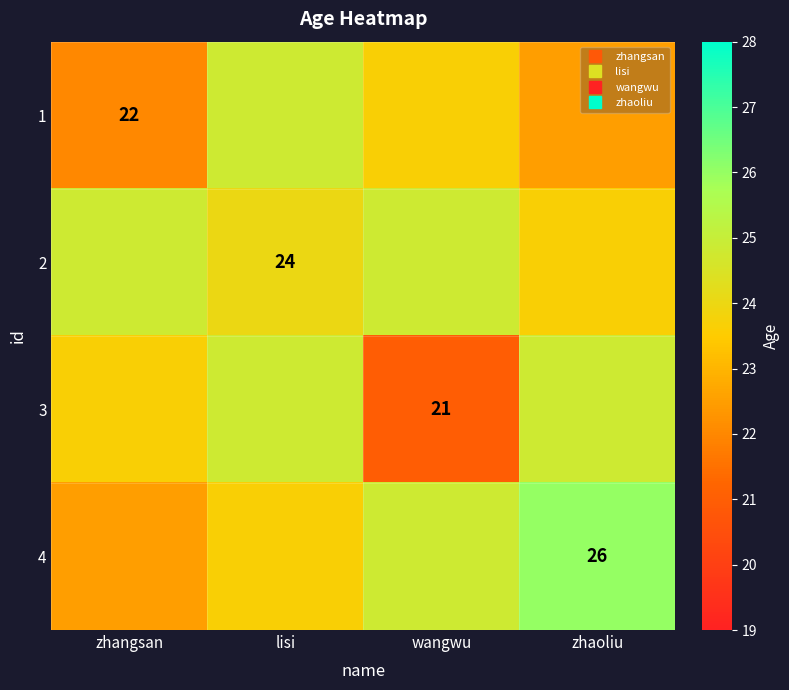

At zhaoliu, list the series in order from smallest to largest.

1, 2, 3, 4